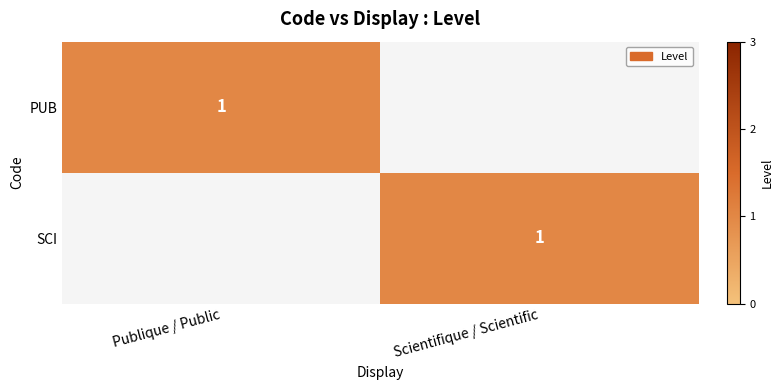

The value of PUB at Publique / Public is 1. True or false?

True